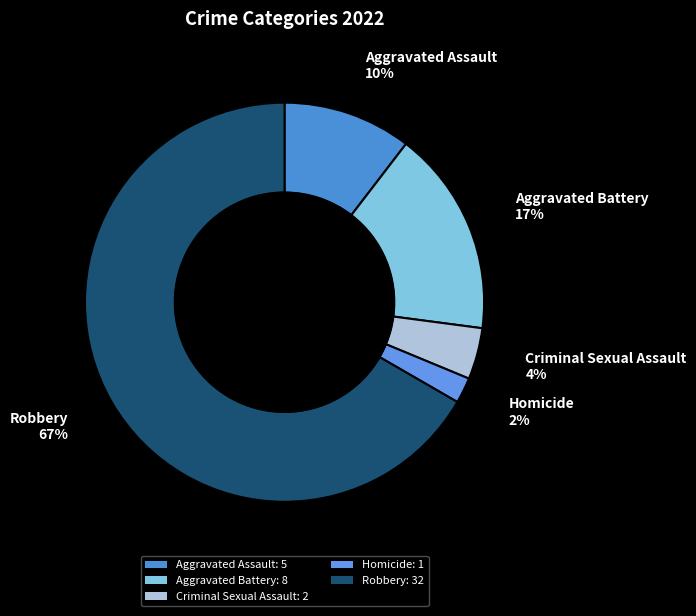

What portion of the pie excludes Aggravated Battery?

83.3%